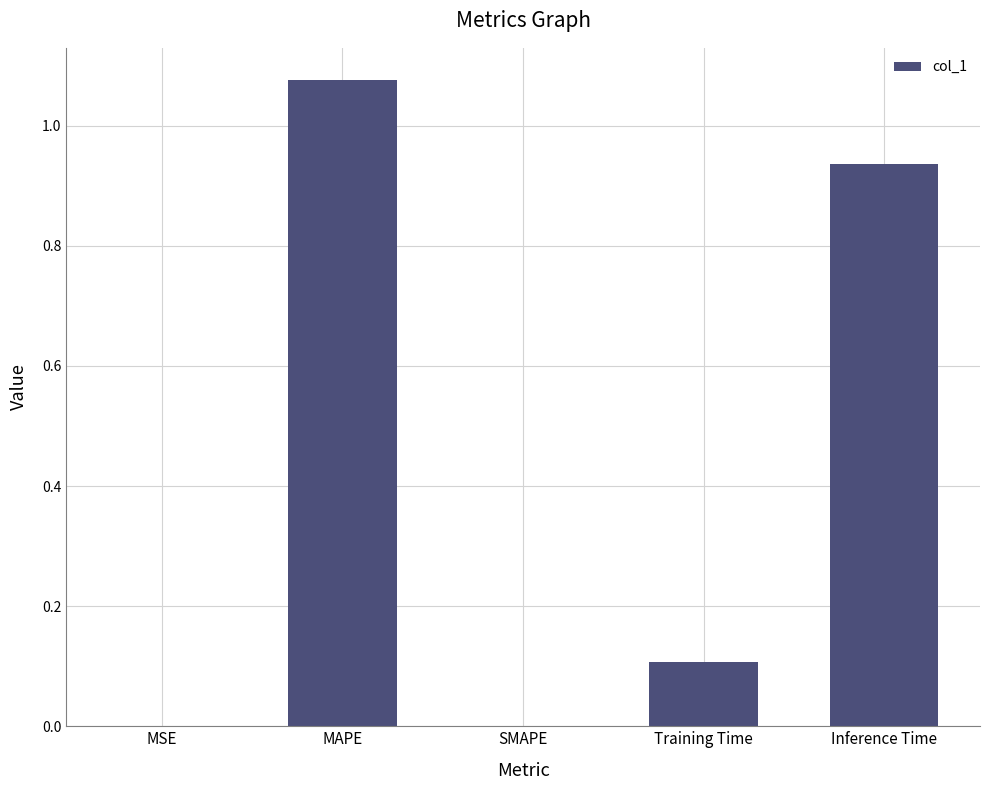

Is it true that the value at Inference Time is 0.5?

False